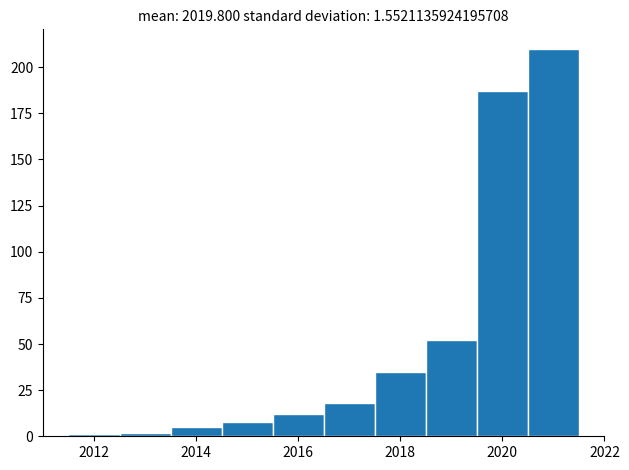

Reading left to right, transcribe this chart: for each bar, give the range it covers on the x-axis and its height. Neither the bar edges nor the heights are printed on the chart, so give them approximately, as read against the axes.

2011.5 to 2012.5: under 5
2012.5 to 2013.5: under 5
2013.5 to 2014.5: 5
2014.5 to 2015.5: 10
2015.5 to 2016.5: 10
2016.5 to 2017.5: 20
2017.5 to 2018.5: 35
2018.5 to 2019.5: 50
2019.5 to 2020.5: 185
2020.5 to 2021.5: 210